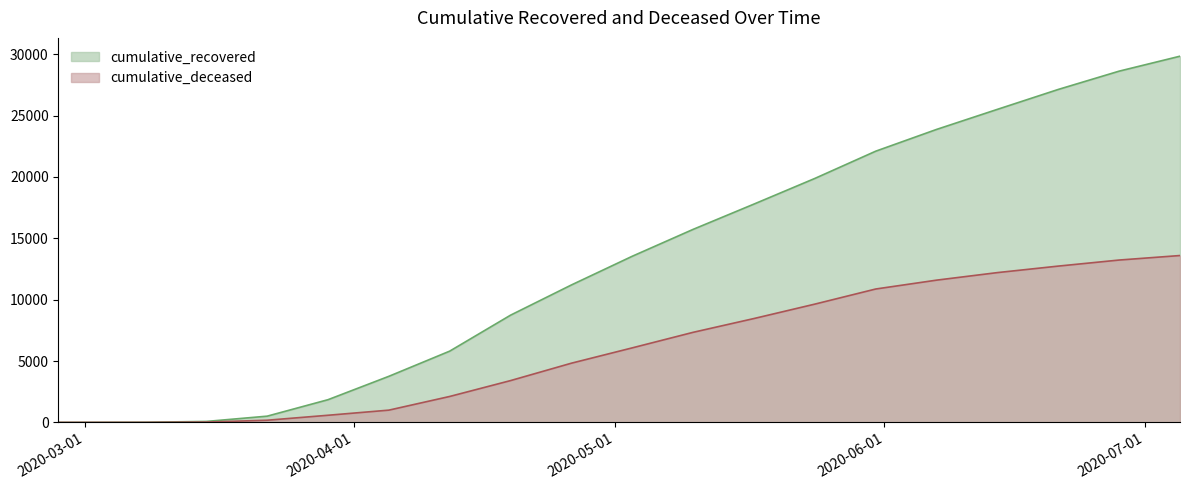

How many data points in cumulative_deceased are less than 6074?

10